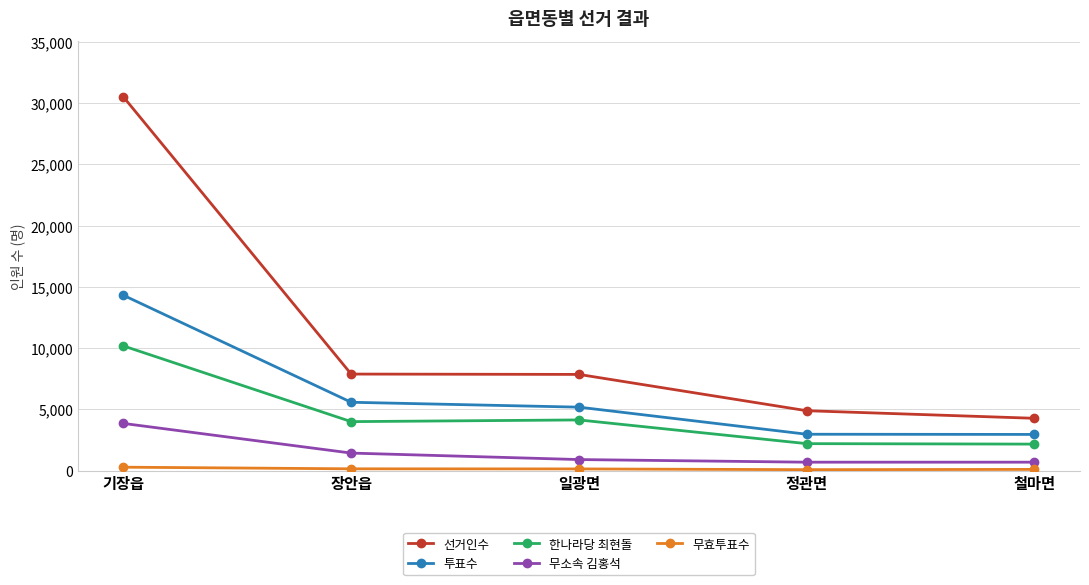

What is the spread (max minus min) of values at 장안읍?

7736